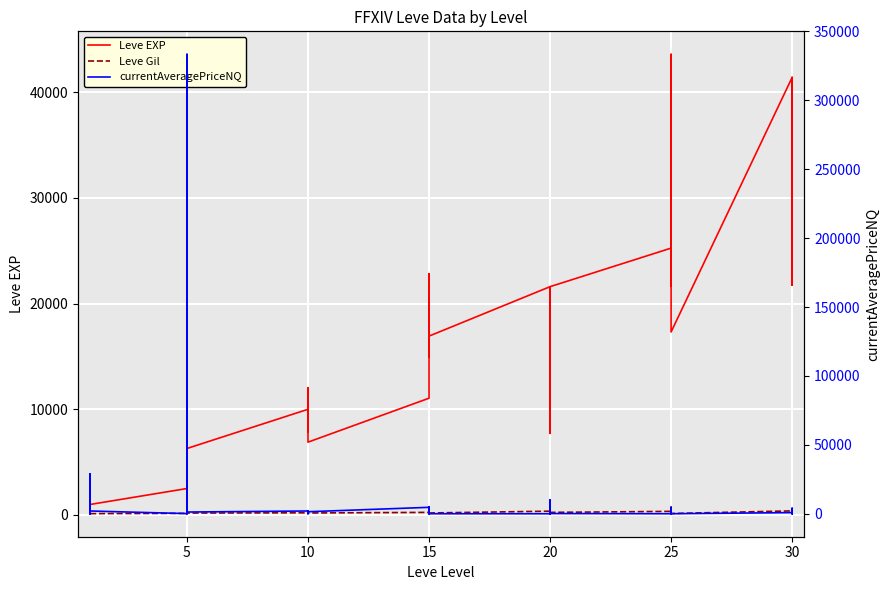

What is the sum of all Leve Gil values?

9228.0